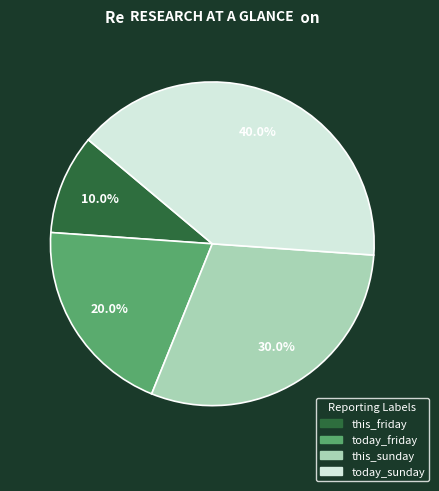

To the nearest percent, what is the combined percentage of today_friday and today_sunday?

60%